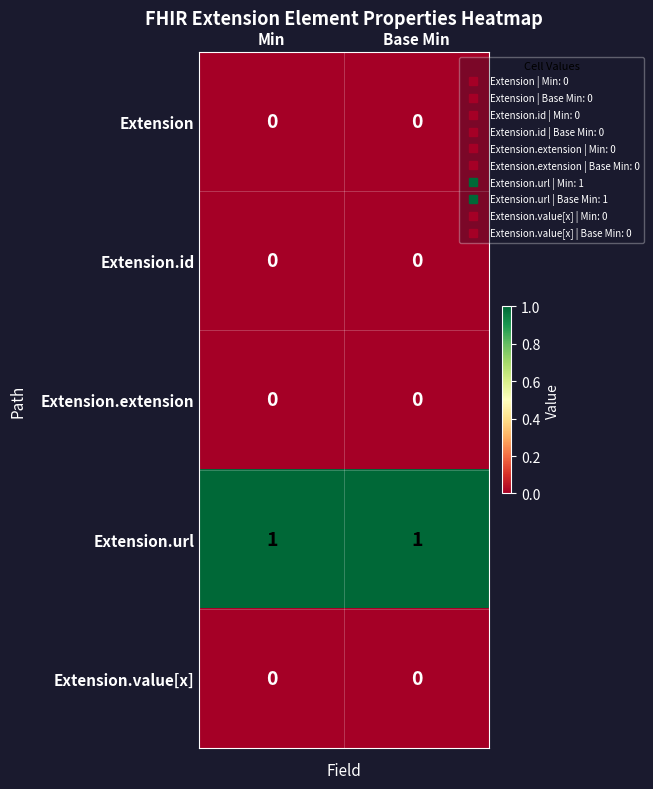

The Extension.extension series shows 0 at Min. True or false?

True